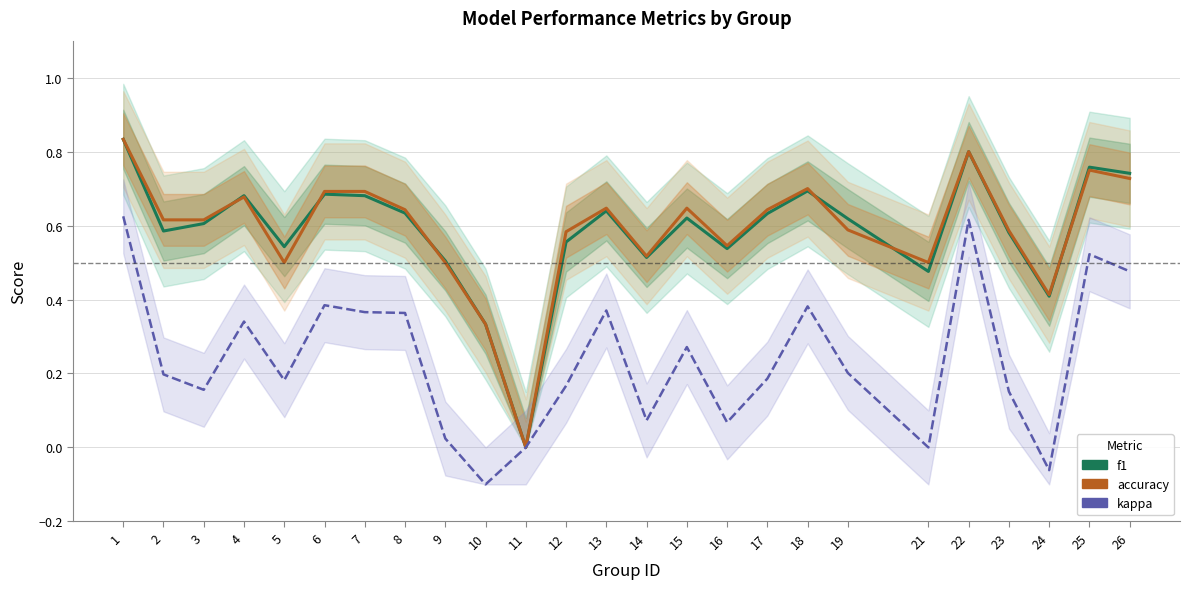

What is the value of the f1 point at the 19th from the left?

0.6